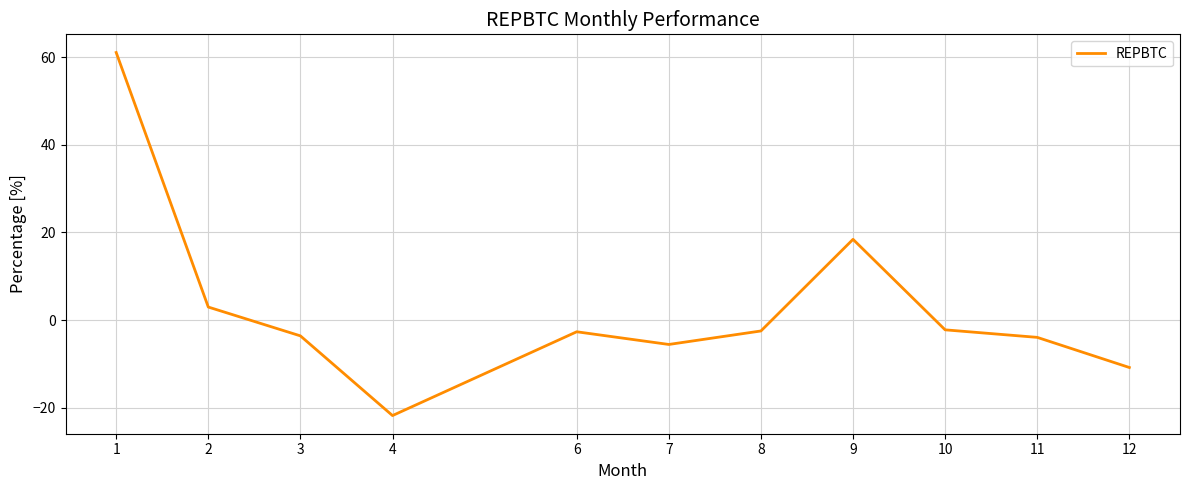

What is the minimum value shown in the chart?

-21.8